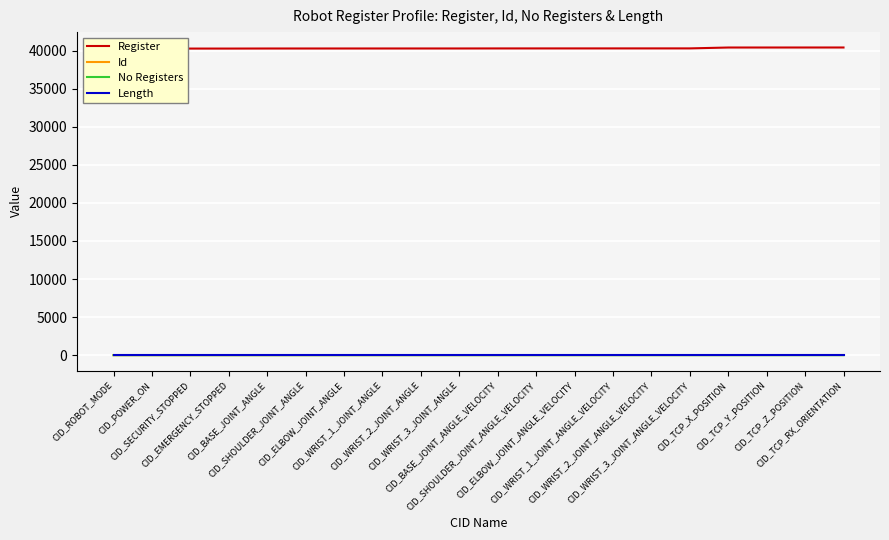

What is the difference between the second highest and minimum values in the Register series?

144